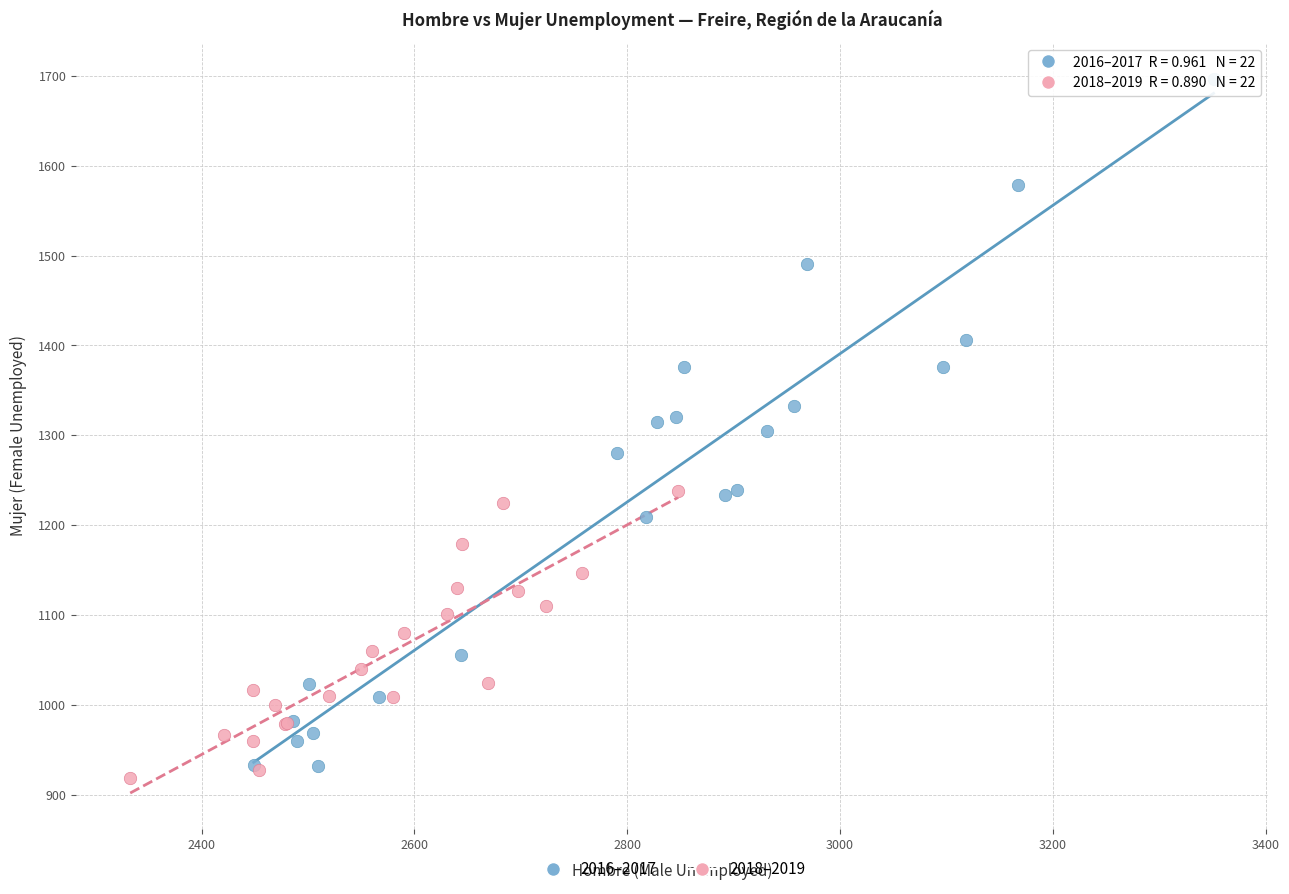

Which series has the widest spread of Y values?

2016–2017